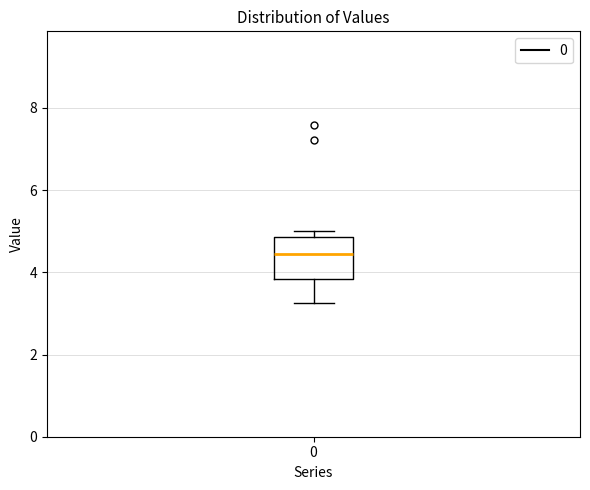

Where is the upper edge of the box at x = 0 on the y-axis? The values are not printed on the chart, so give them approximately, as read against the axis.

4.8